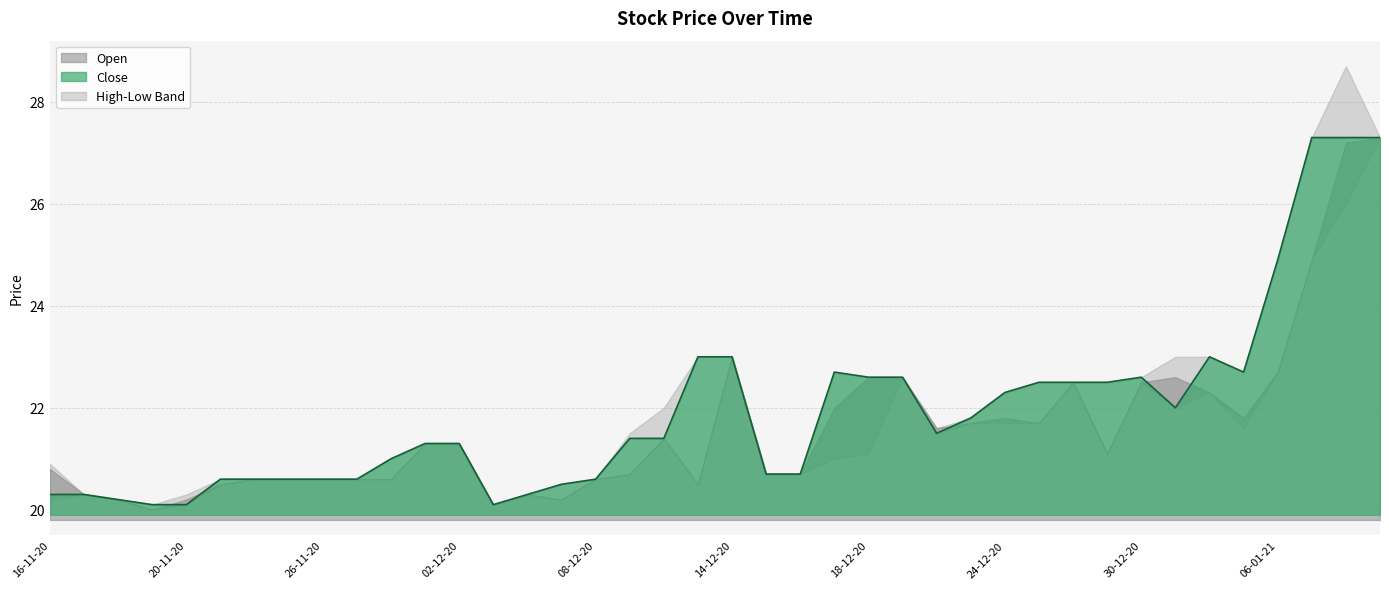

The chart shows a value of 27.3 at 39. True or false?

True